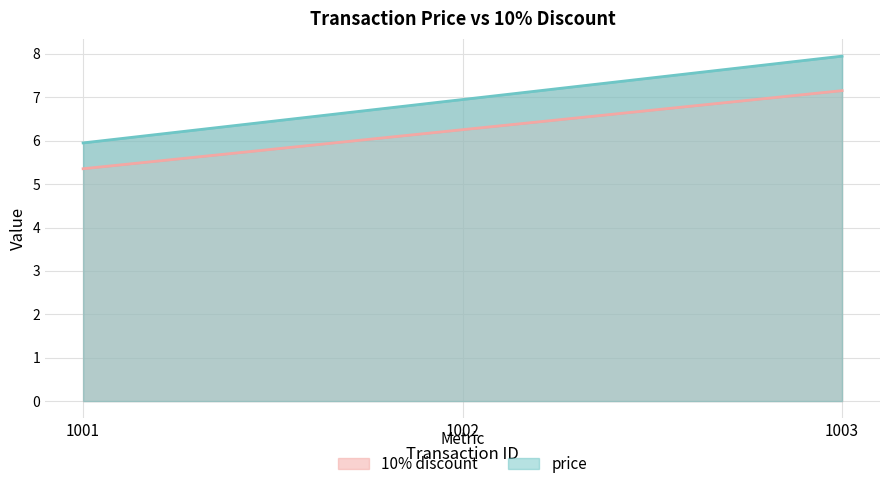

What are all the series names shown in the legend?

price, 10% discount